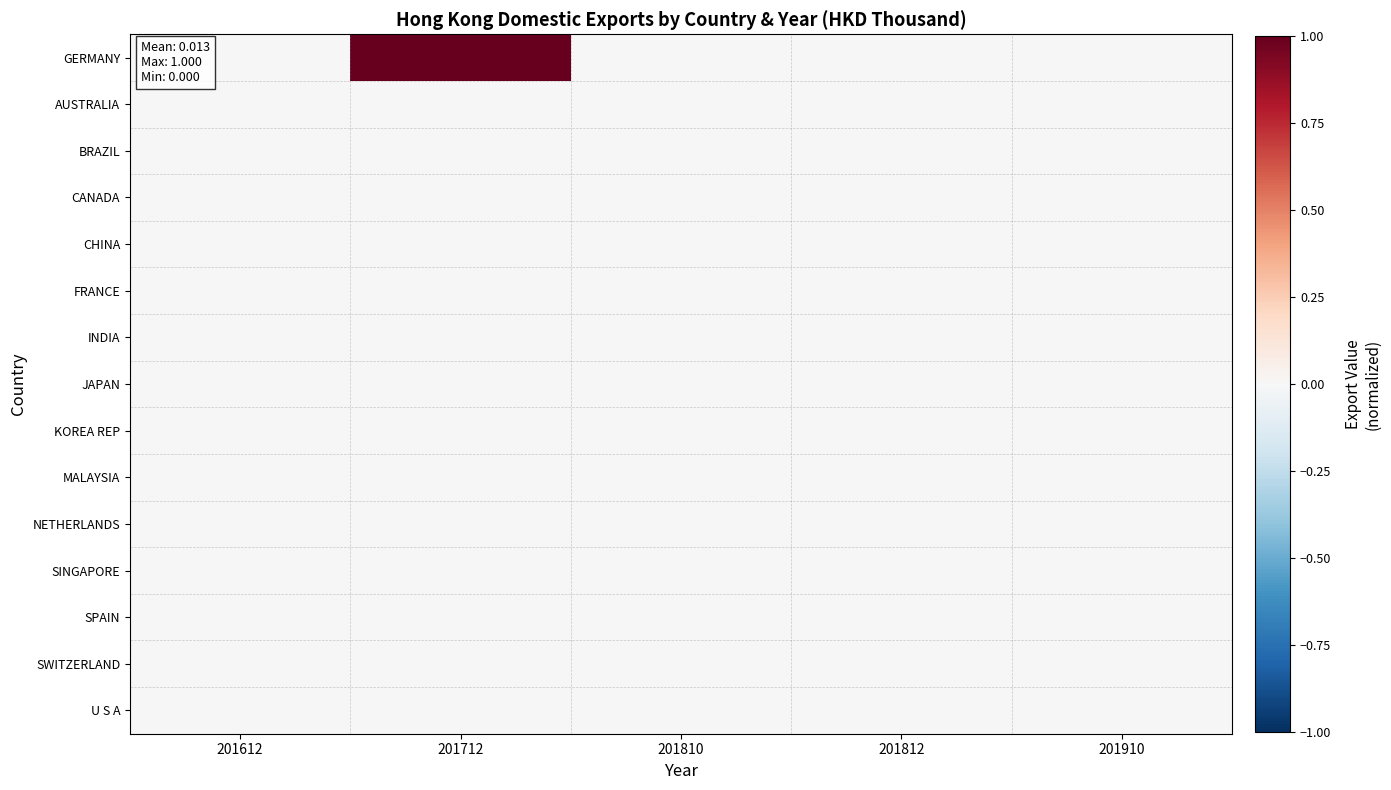

Which series has the largest range (max minus min)?

GERMANY